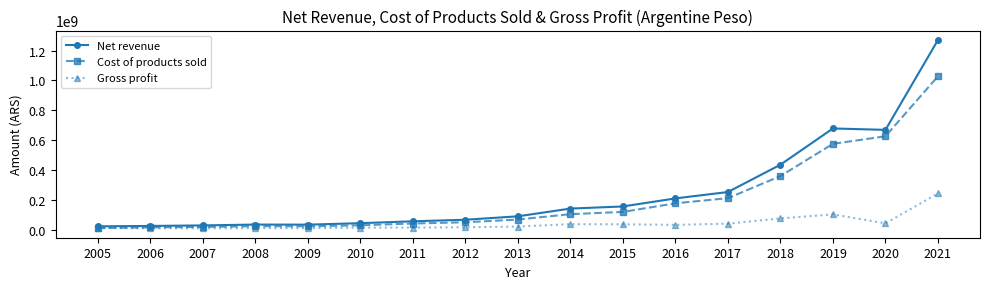

Count the number of data series in this chart.

3